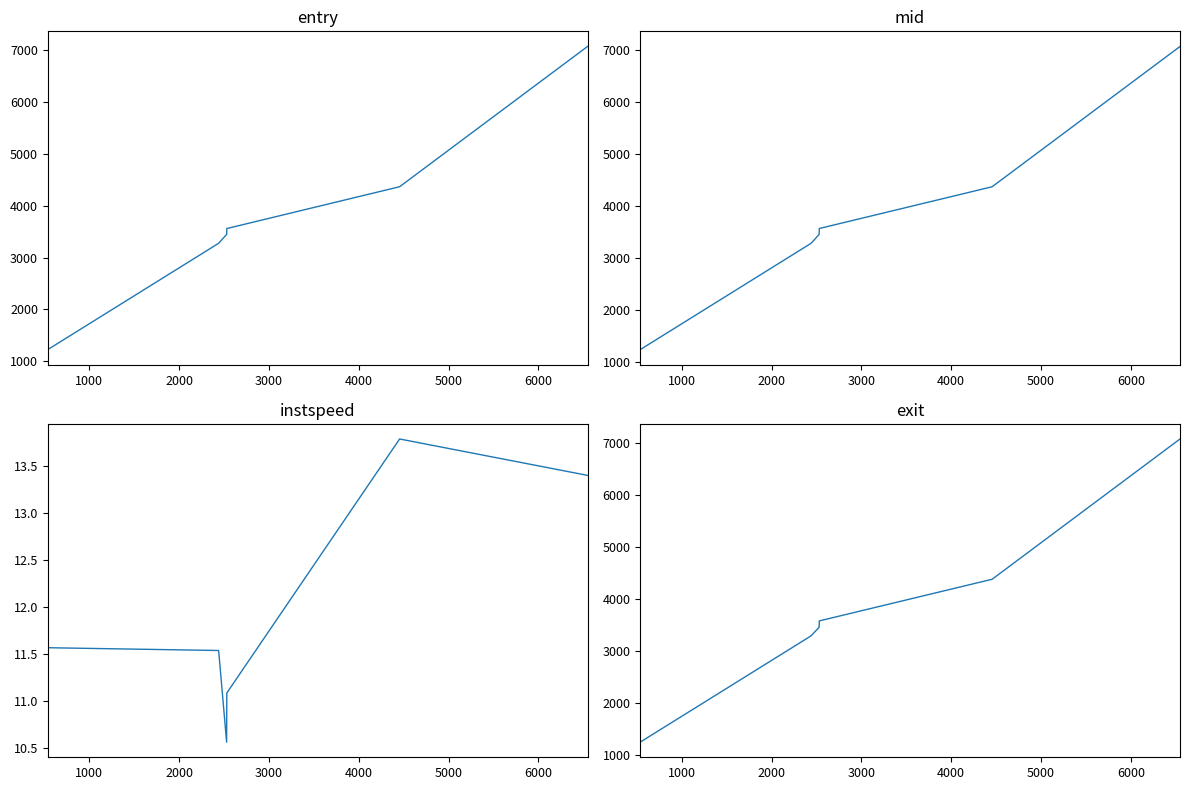

True or false: entry has more than 2 interior local peaks.

False